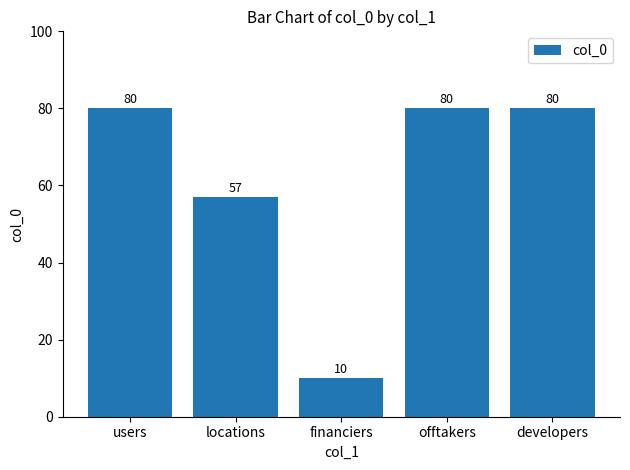

Which label corresponds to the smallest value in the chart?

financiers